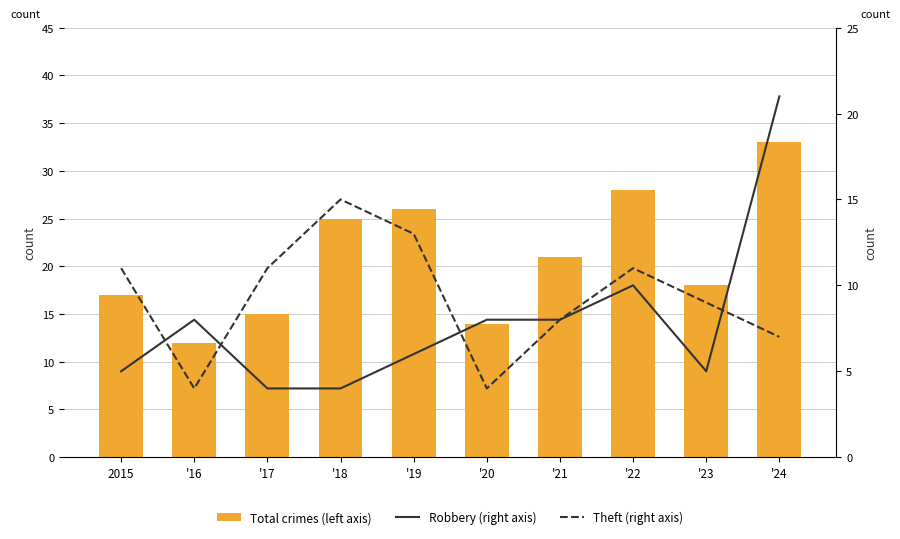

What is the maximum value shown in the chart?

33